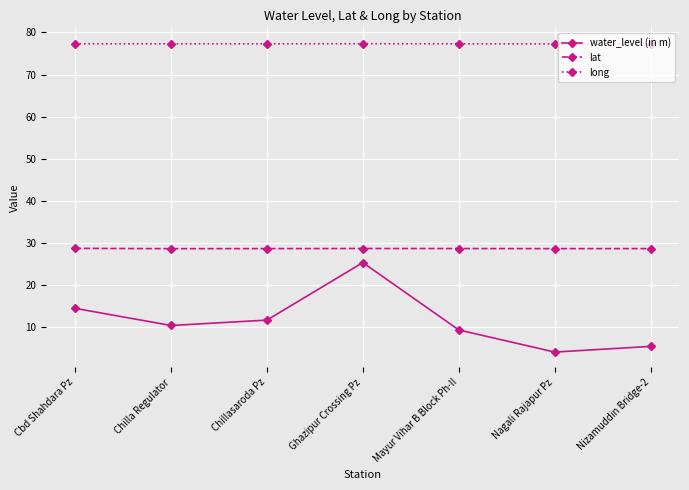

What is the value of the long point at the 7th from the left?

77.3